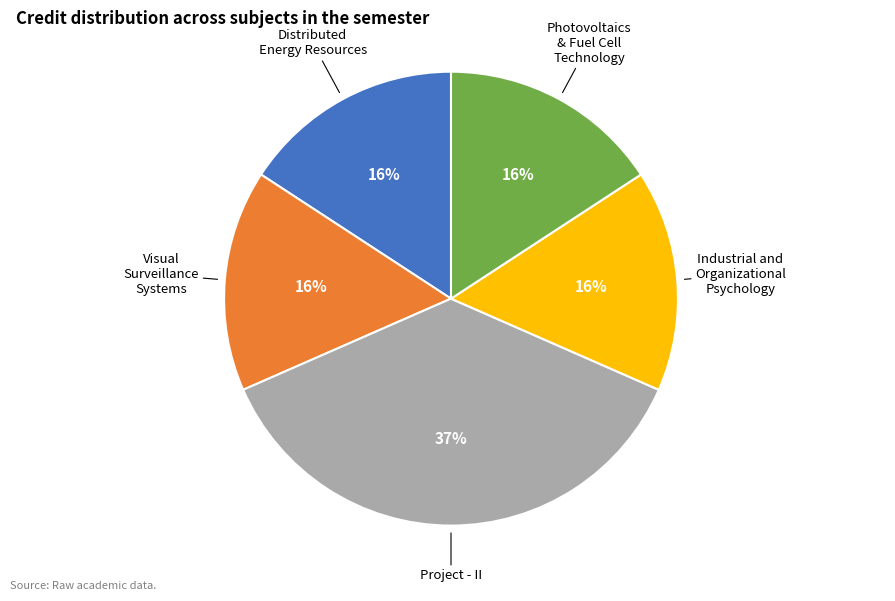

To the nearest percent, what is the average slice percentage?

20%